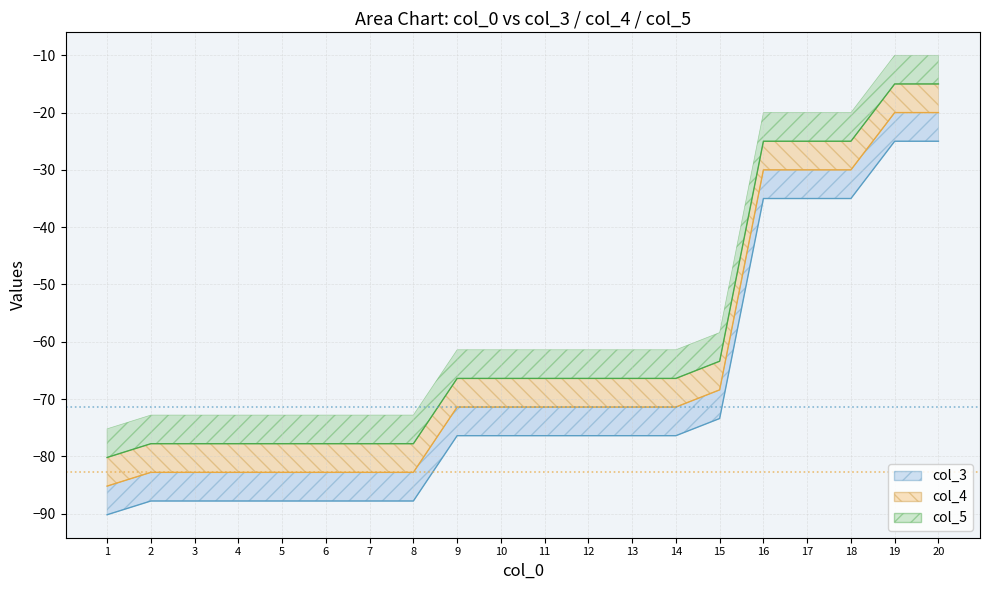

What value does the col_5 series have at 18?

-25.0